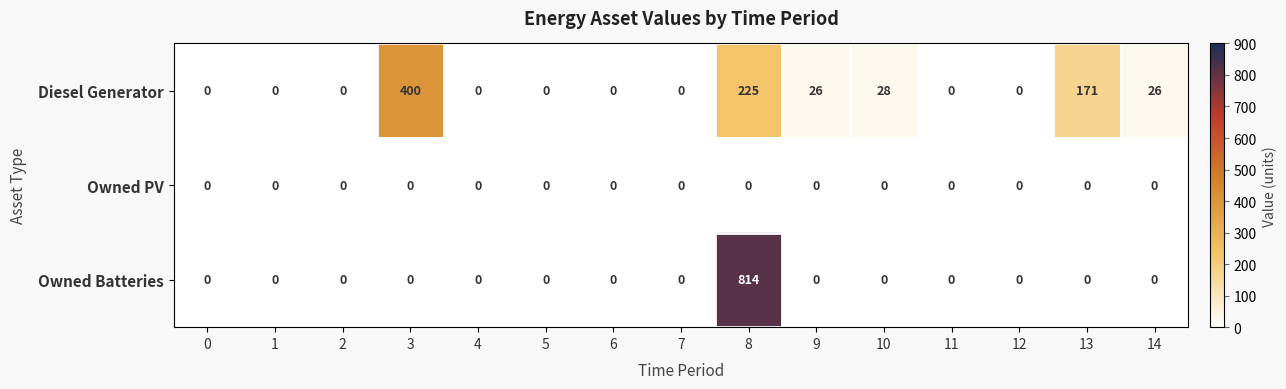

What is the spread (max minus min) of values at 10?

28